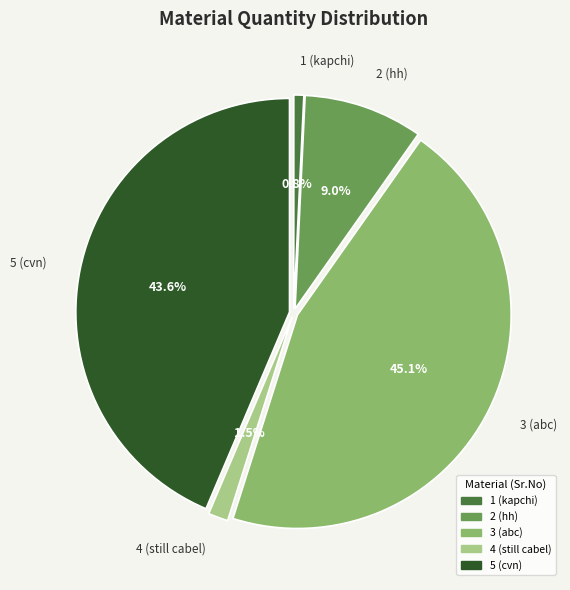

How many segments does this pie chart have?

5